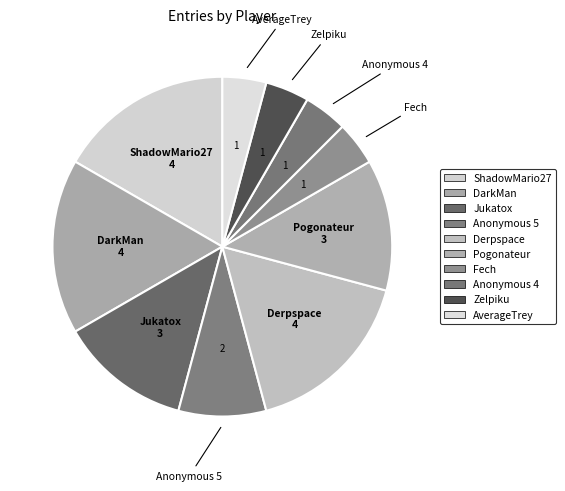

What percentage is NOT represented by Jukatox?

87.5%